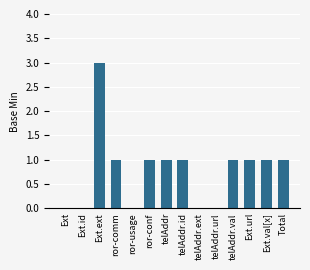

What is the difference between the values at Ext.ext and telAddr?

2